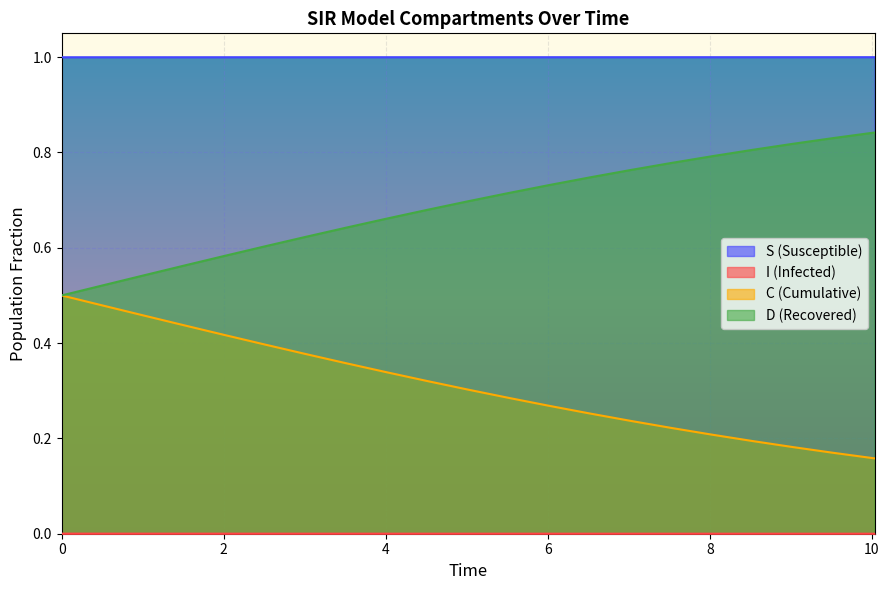

What is the greatest value displayed?

1.0